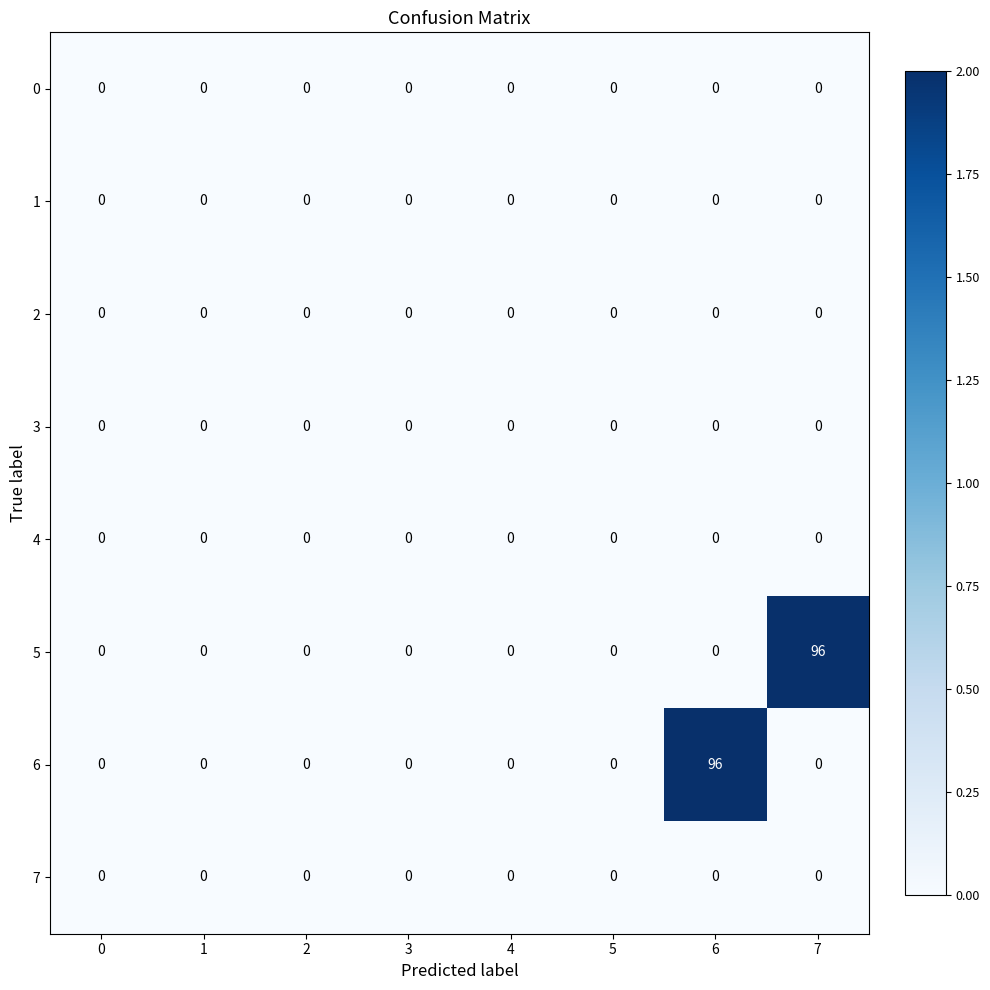

Is it true that 3 equals 0 at 1?

True